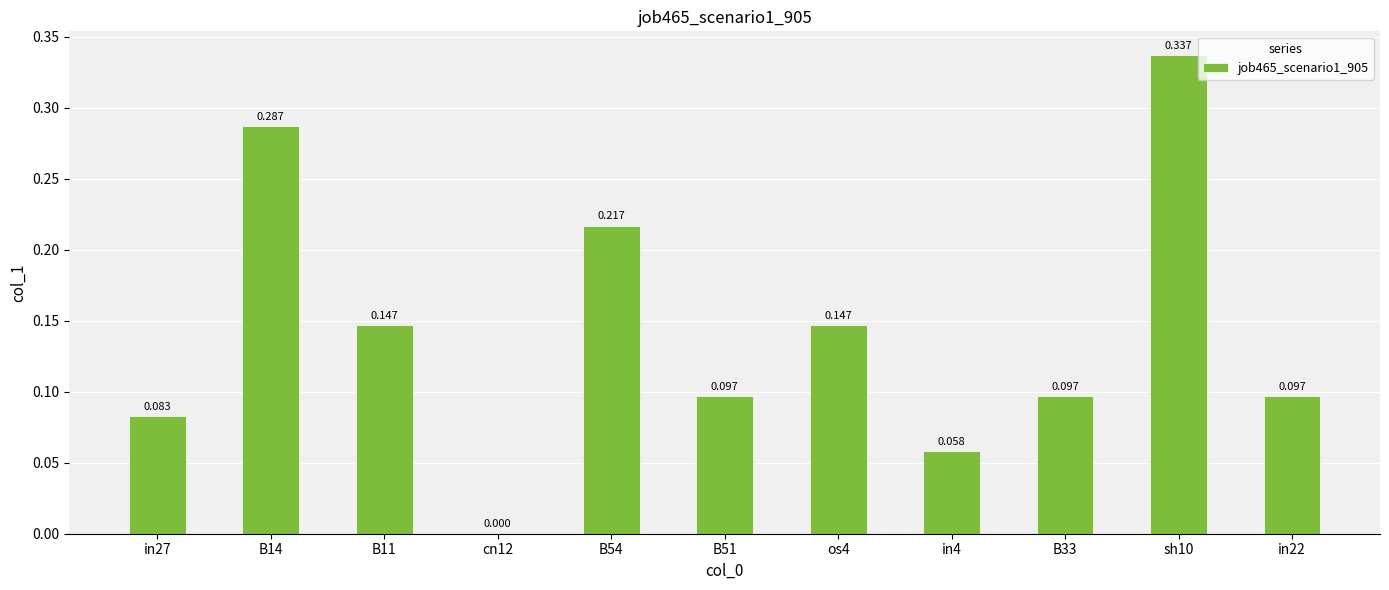

Where is the data nearest to the value 0?

cn12